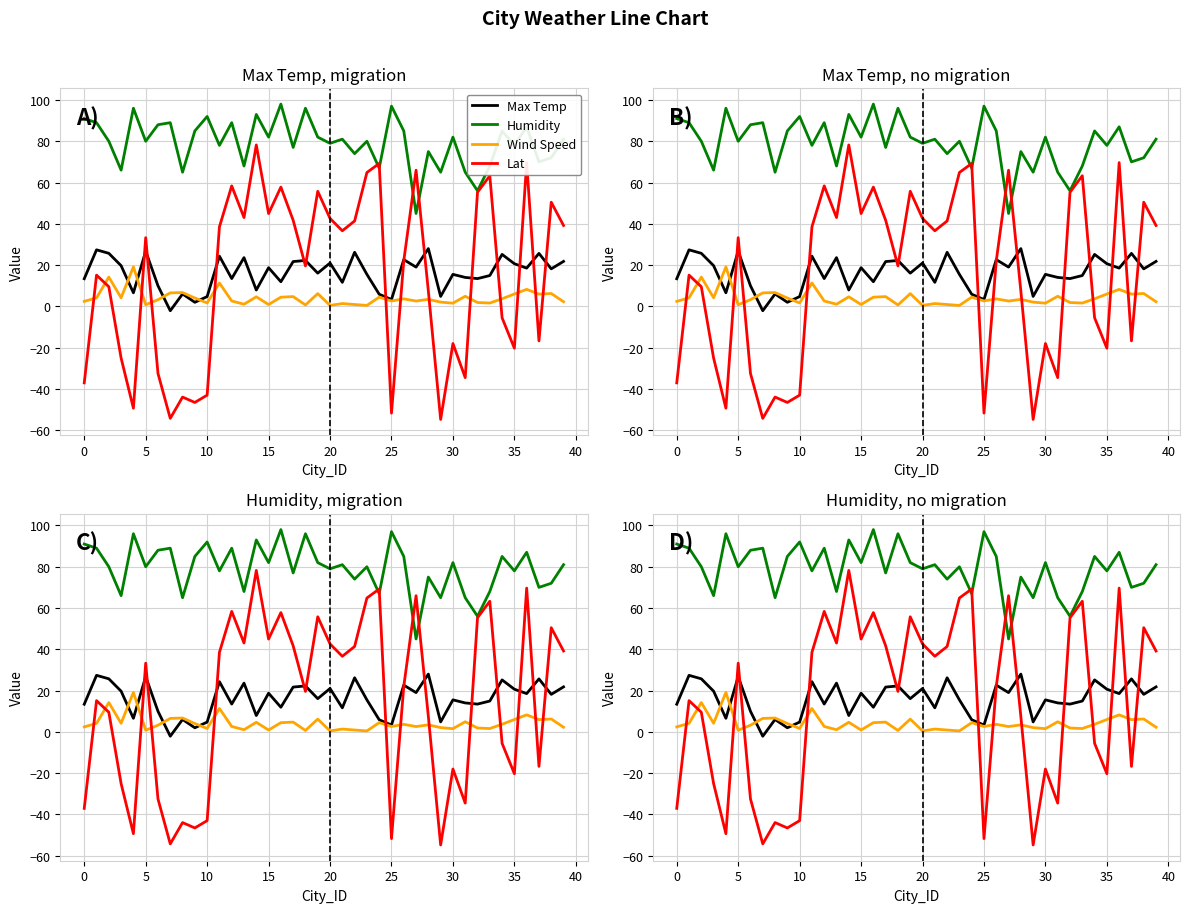

What is the greatest value displayed?

98.0